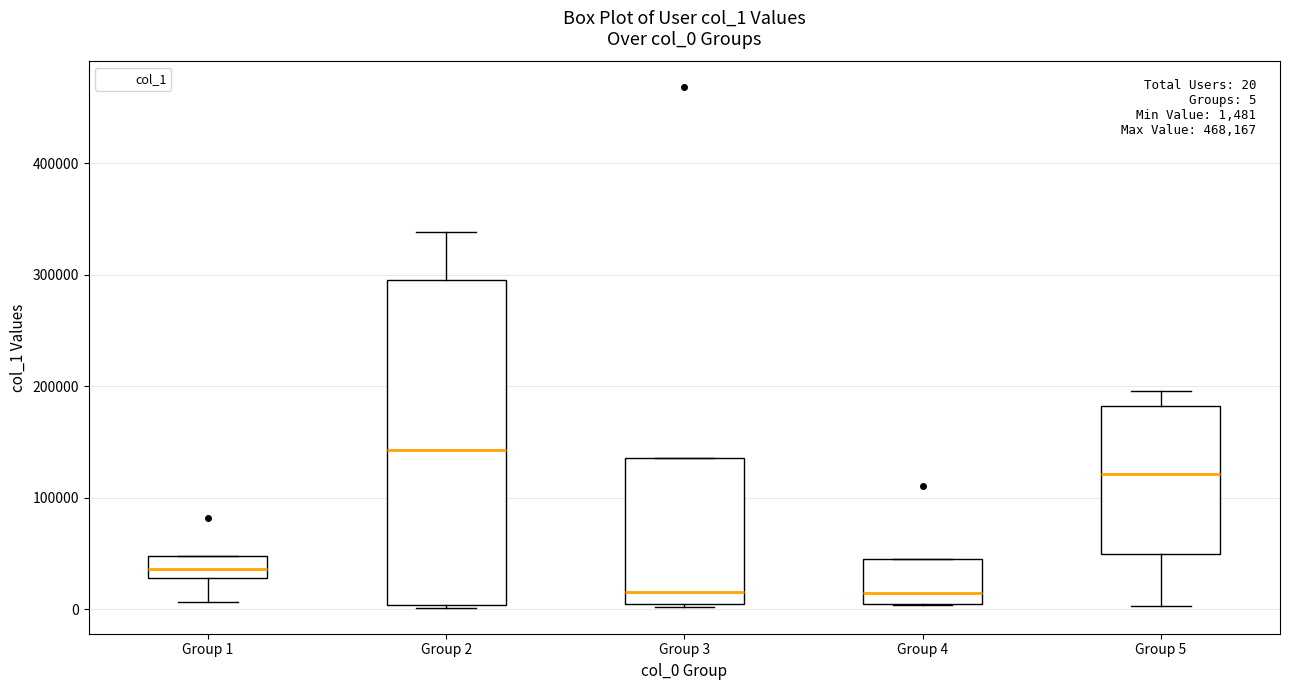

Which box is the tallest, from its lower edge to its upper edge?

Group 2